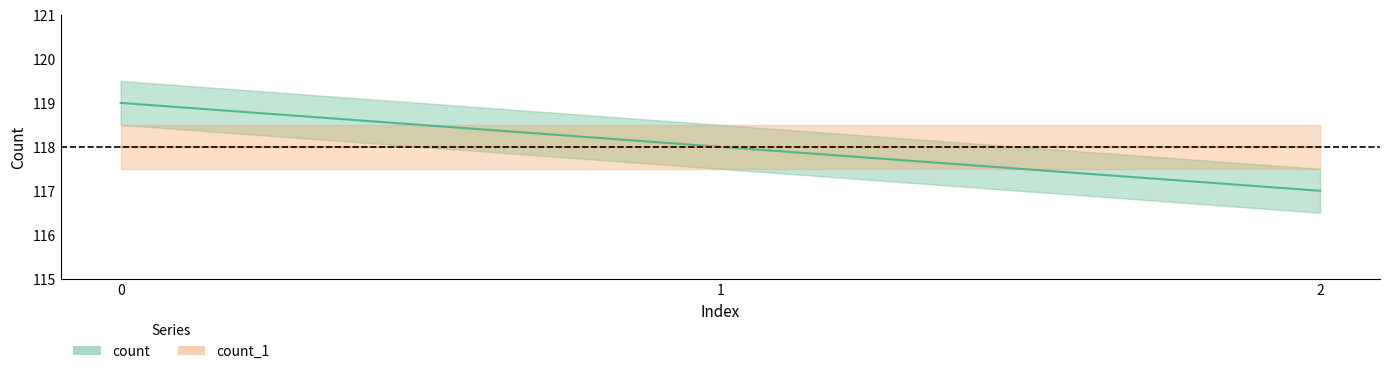

Count the values in the range 117 to 119.

3